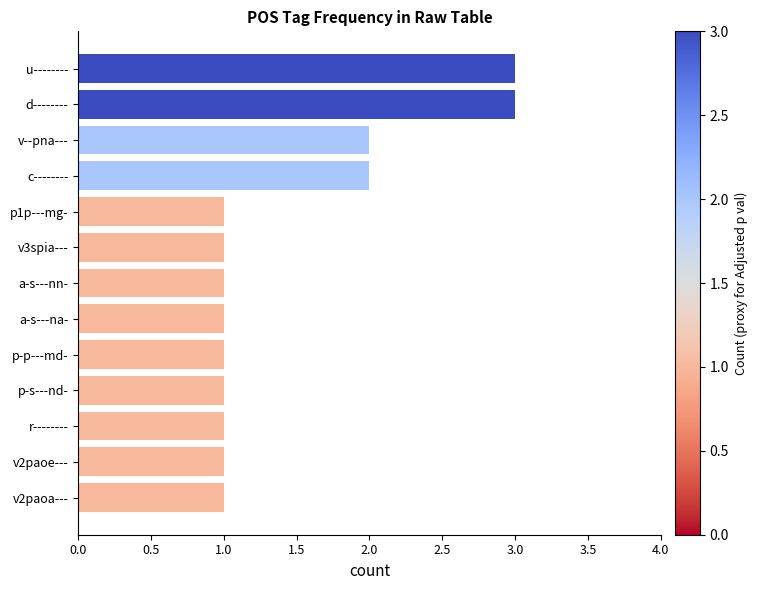

True or false: the data shows 3 at d--------.

True